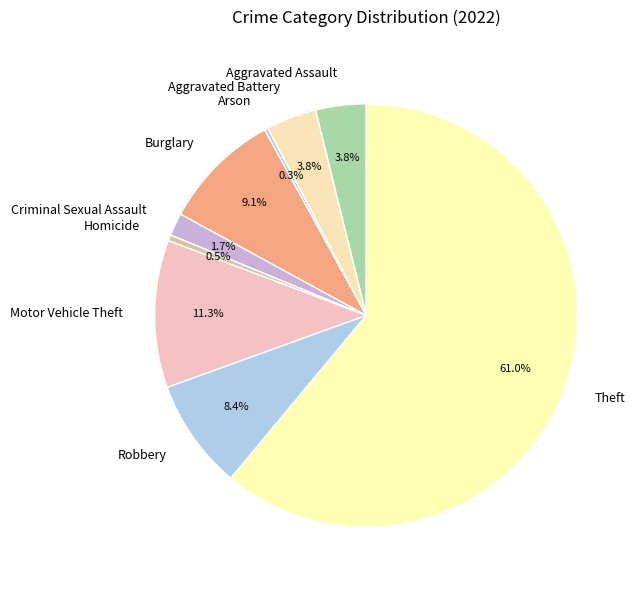

To the nearest percent, what is the combined percentage of Aggravated Assault and Homicide?

4%